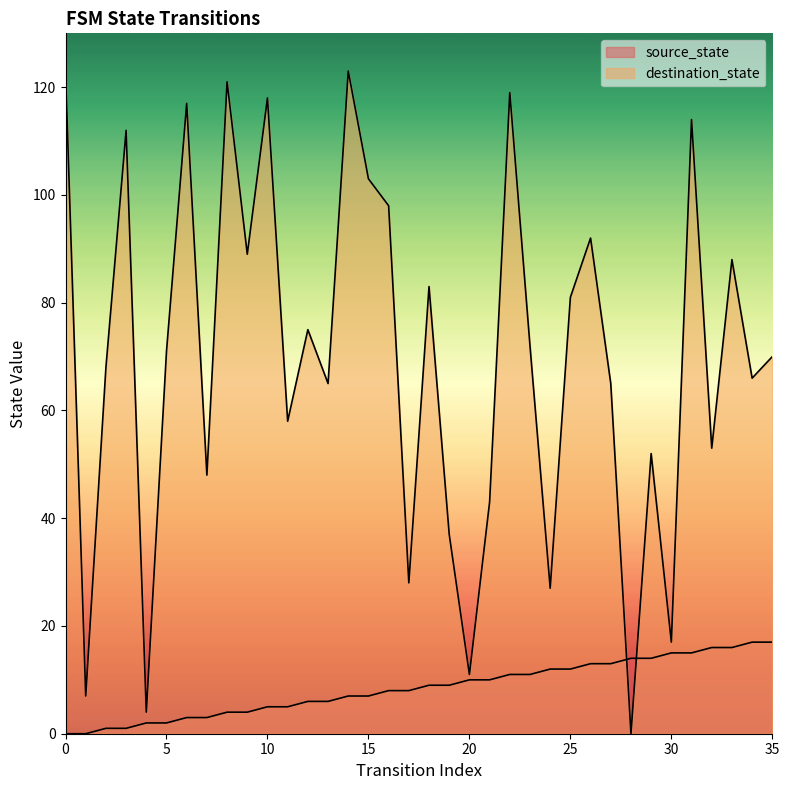

Count the number of data series in this chart.

2